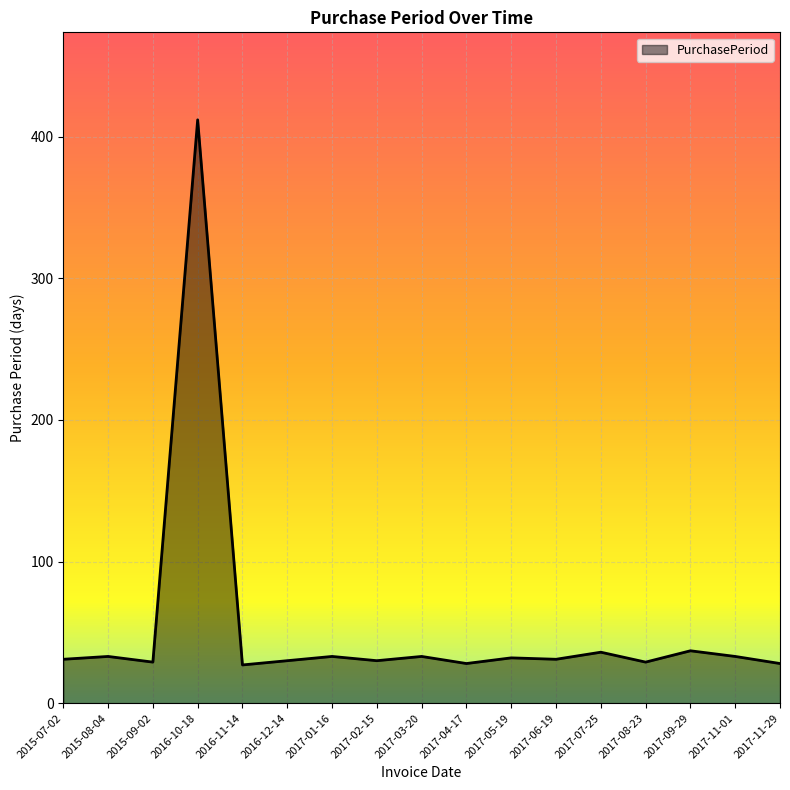

What is the minimum value shown in the chart?

27